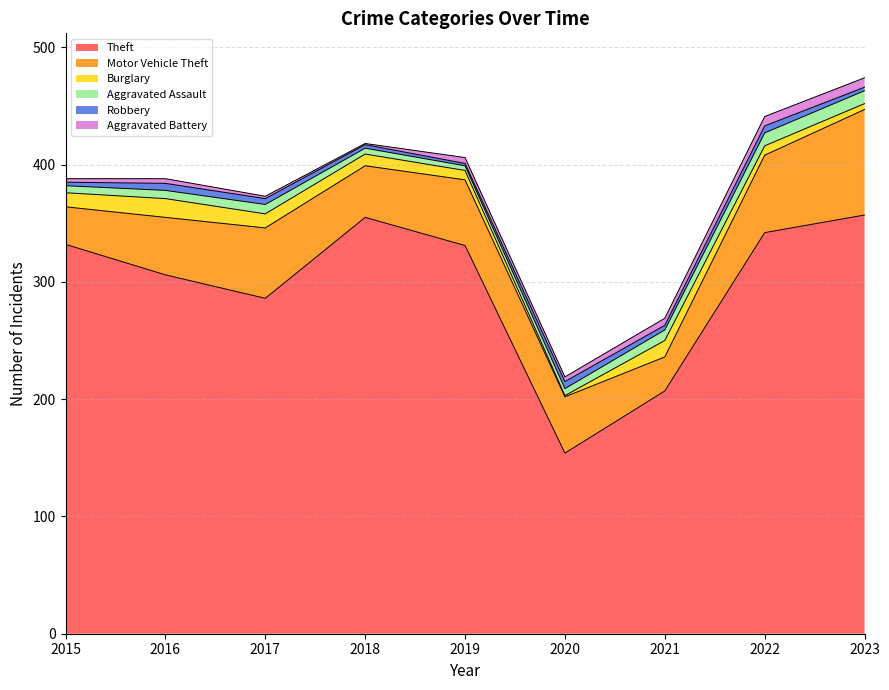

Where is the first local maximum for Aggravated Battery?

2016